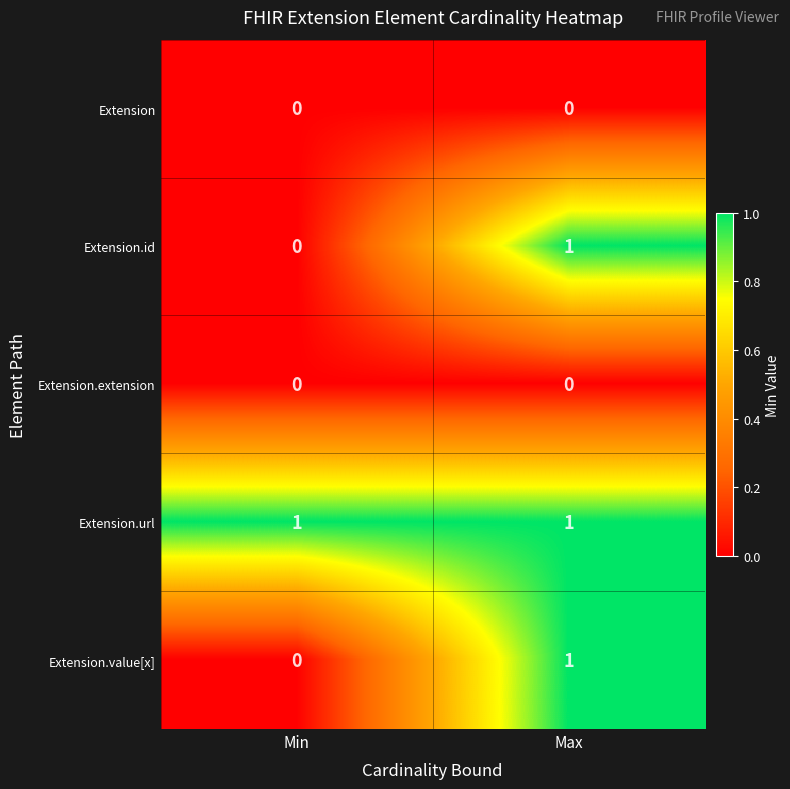

At which label is Extension.value[x] closest to 0?

Min